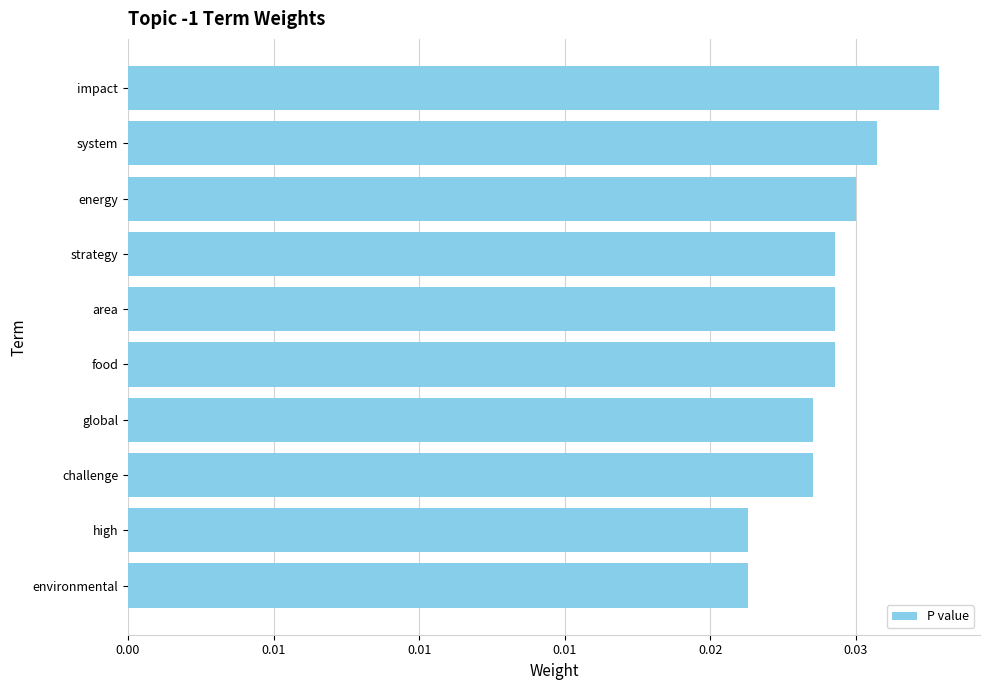

Does the chart contain stacked bars?

No